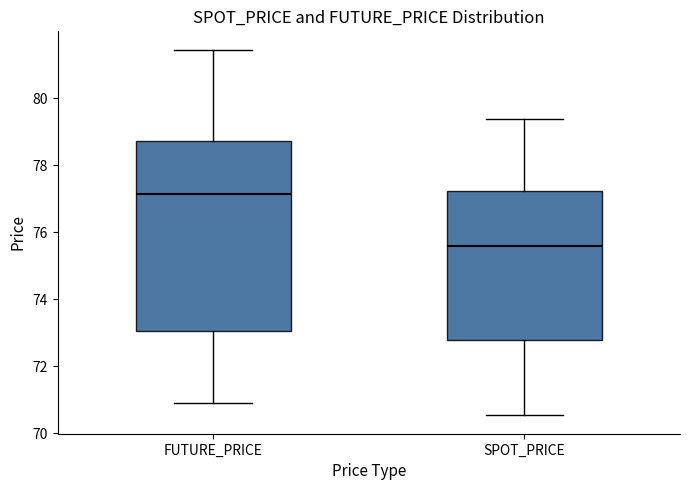

Reading left to right, read every box against the y-axis: the position of its median line, the range the box covers, and the ends of its whiskers. The values are not printed on the chart, so give them approximately, as read against the axis.

FUTURE_PRICE: median 77.2, box 73.0 to 78.8, whiskers 71.0 to 81.4
SPOT_PRICE: median 75.6, box 72.8 to 77.2, whiskers 70.6 to 79.4